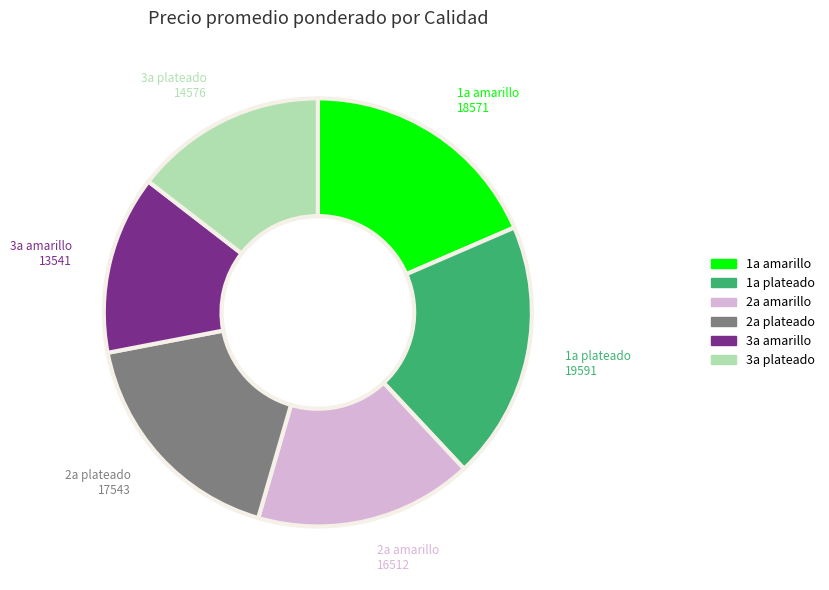

Approximately how many times larger is the value at 1a amarillo compared to 3a plateado?

1.3